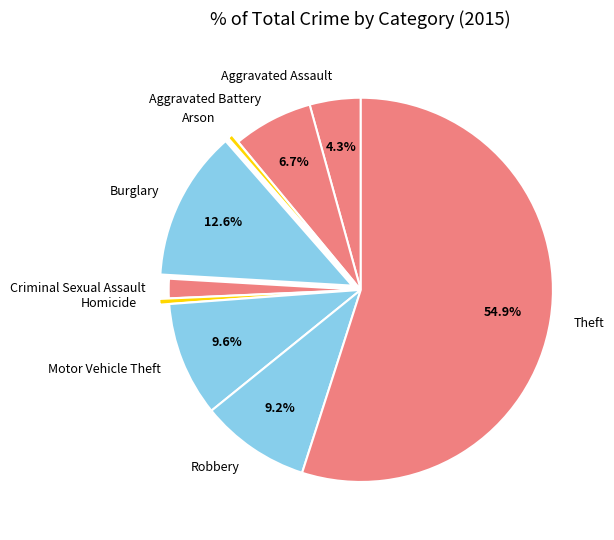

Approximately how many times larger is the value at Robbery compared to Homicide?

19.4